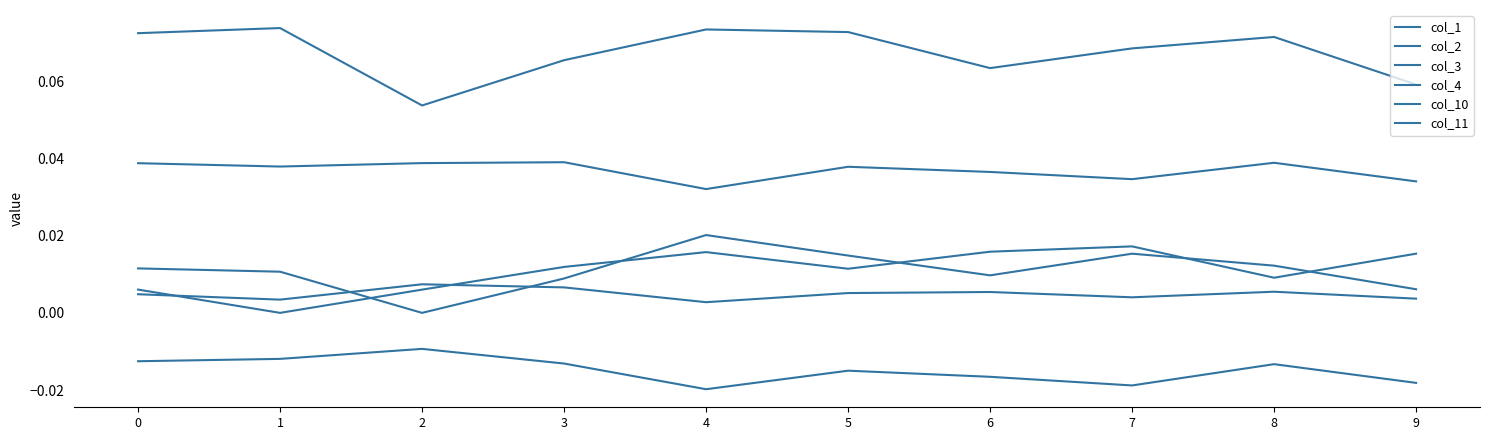

Does the chart have visible grid lines?

No